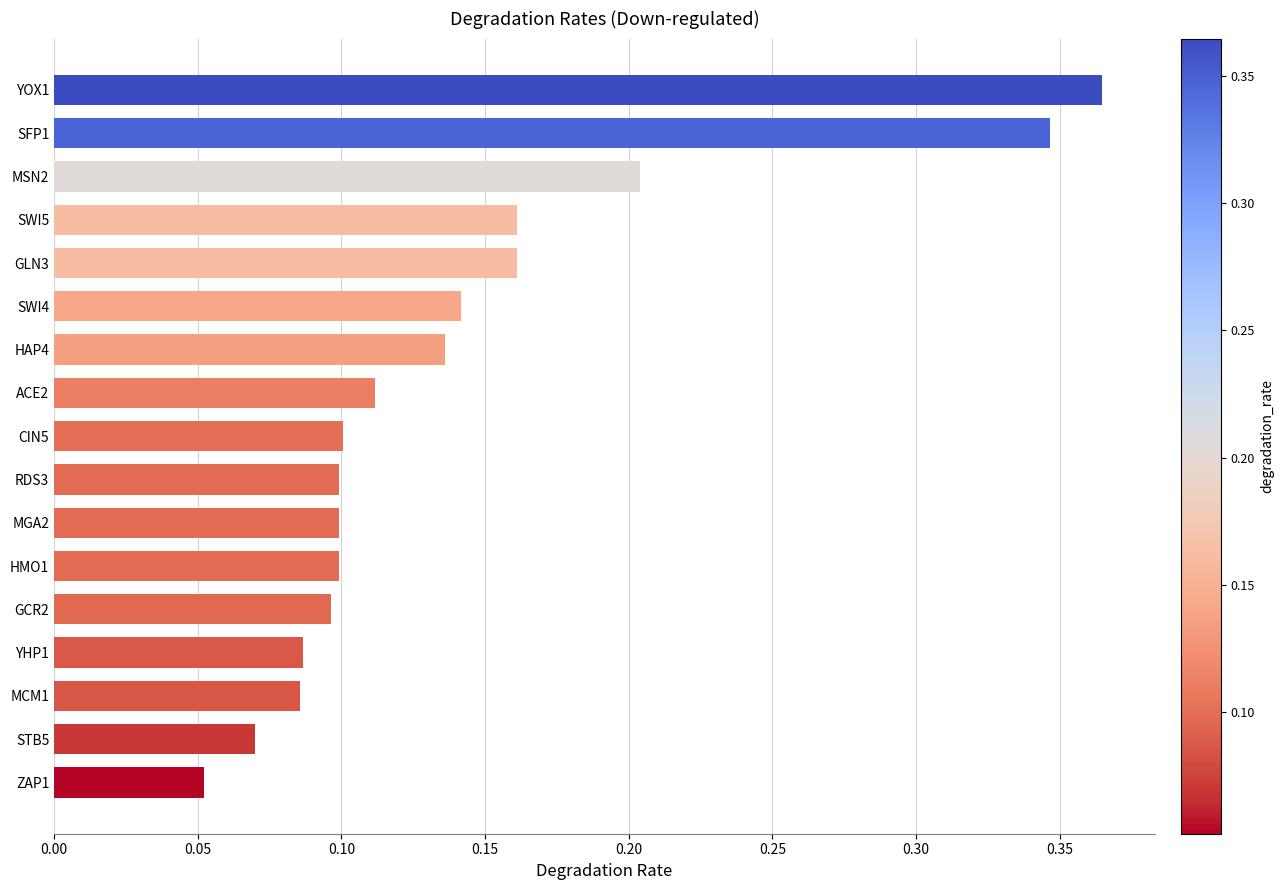

How many values are between 0 and 1?

17